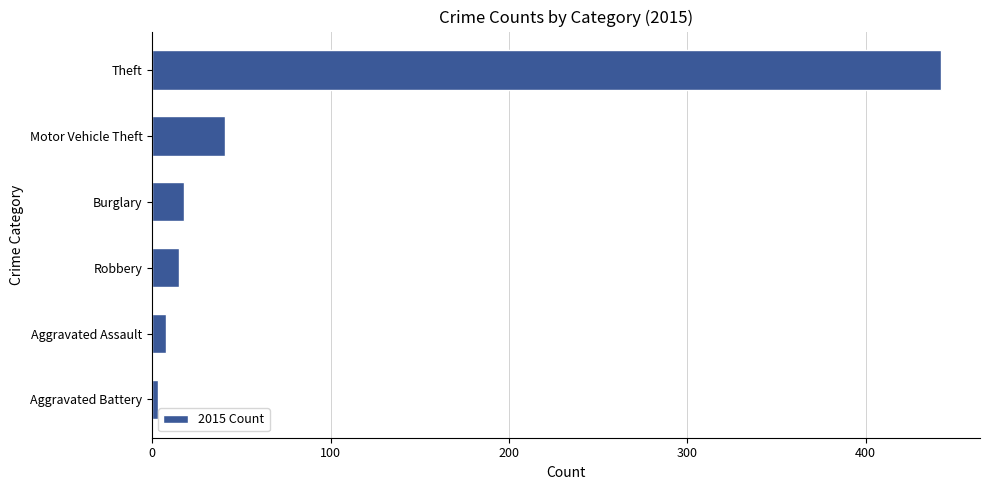

Approximately how many times larger is the value at Theft compared to Robbery?

29.5